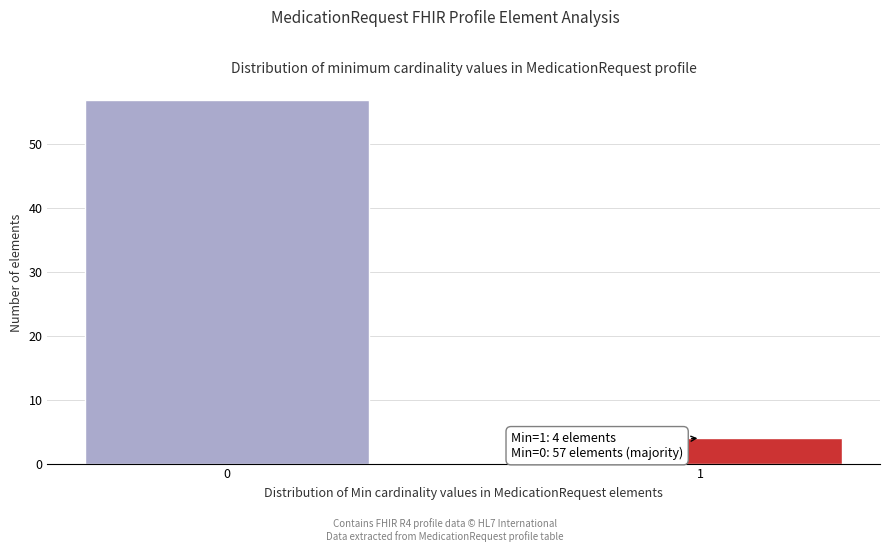

Reading left to right, what are all the values shown in this chart?

0=57	1=4